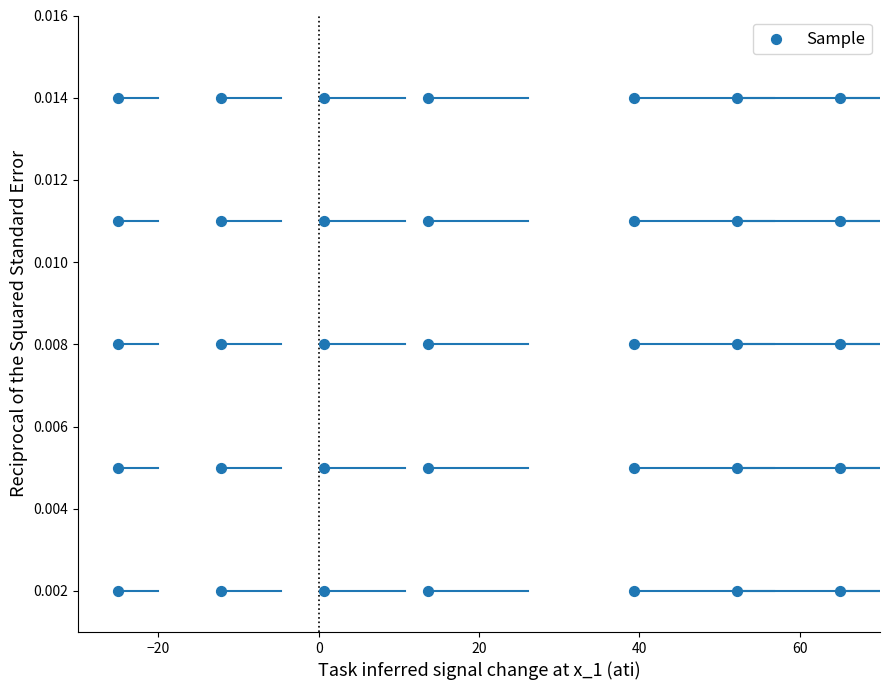

What is the range of X values (max minus min)?

90.0